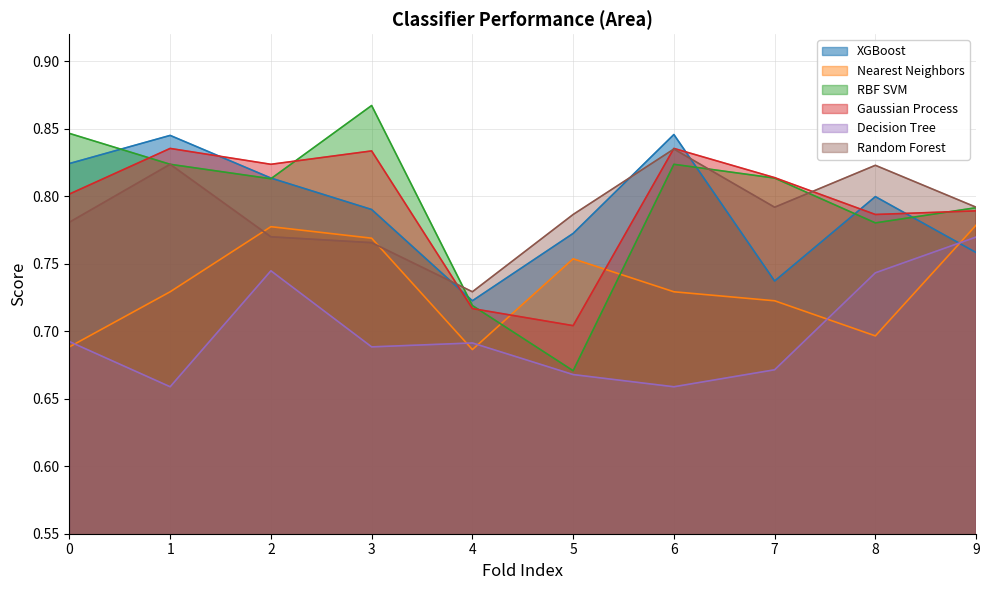

Rank the series by their maximum value, from lowest to highest.

Decision Tree, Nearest Neighbors, Random Forest, Gaussian Process, XGBoost, RBF SVM